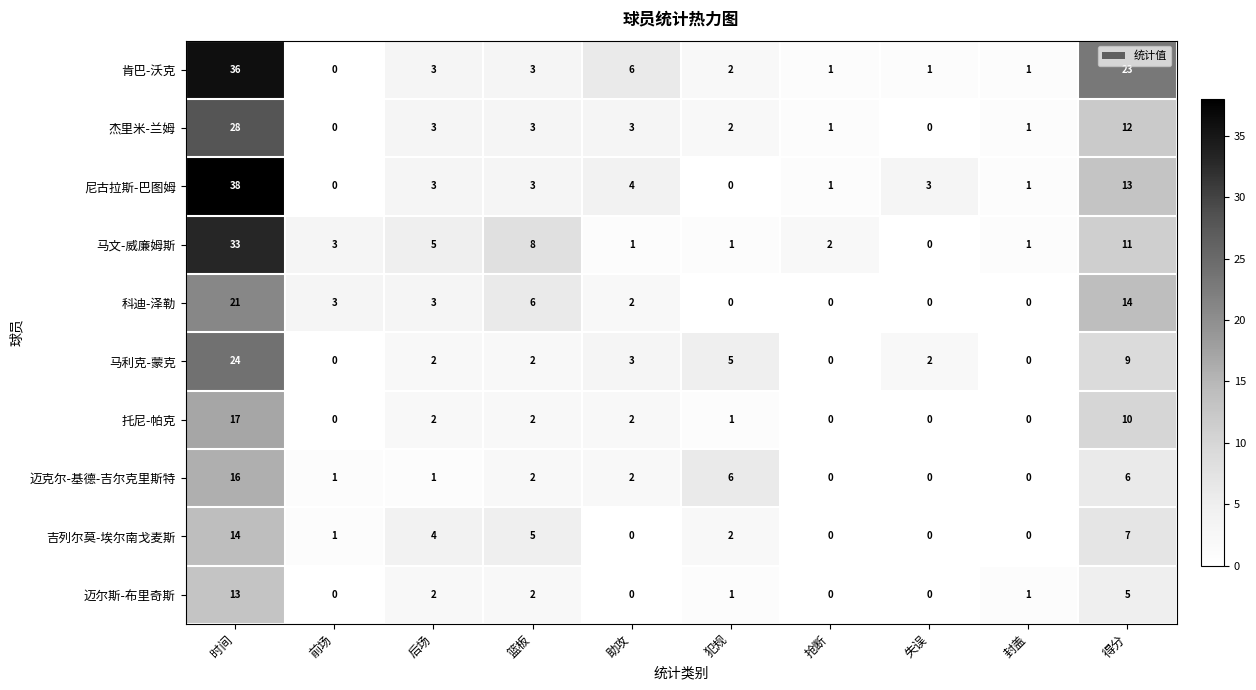

Where does the 肯巴-沃克 series first go above 3?

时间